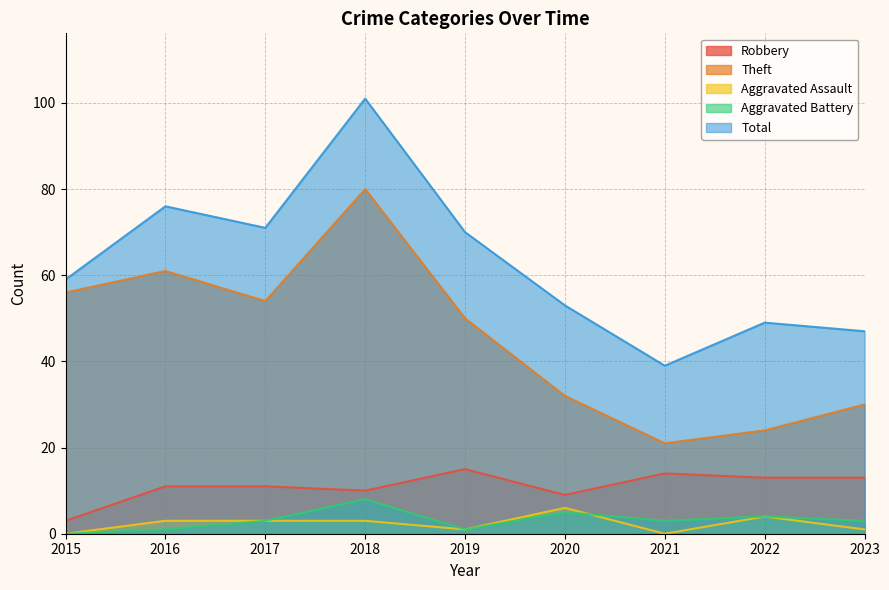

True or false: Theft and Total intersect in this chart.

False